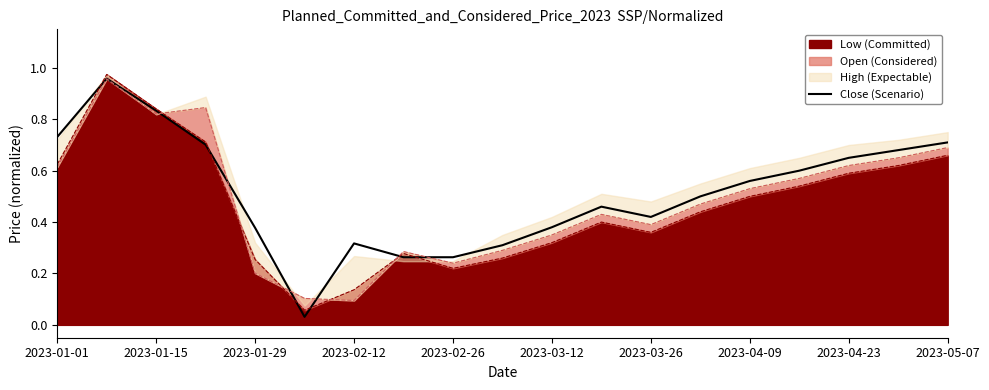

Between 2023-02-12 and 16, which is larger?

2023-02-12